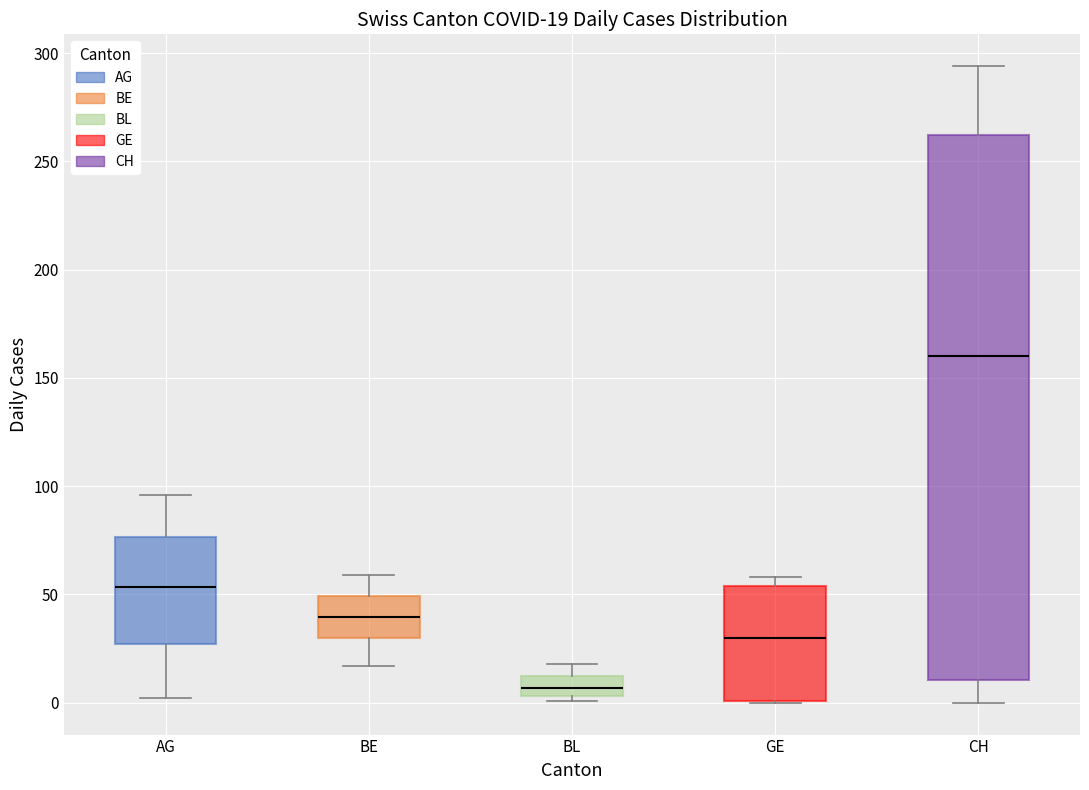

Which box is the tallest, from its lower edge to its upper edge?

CH